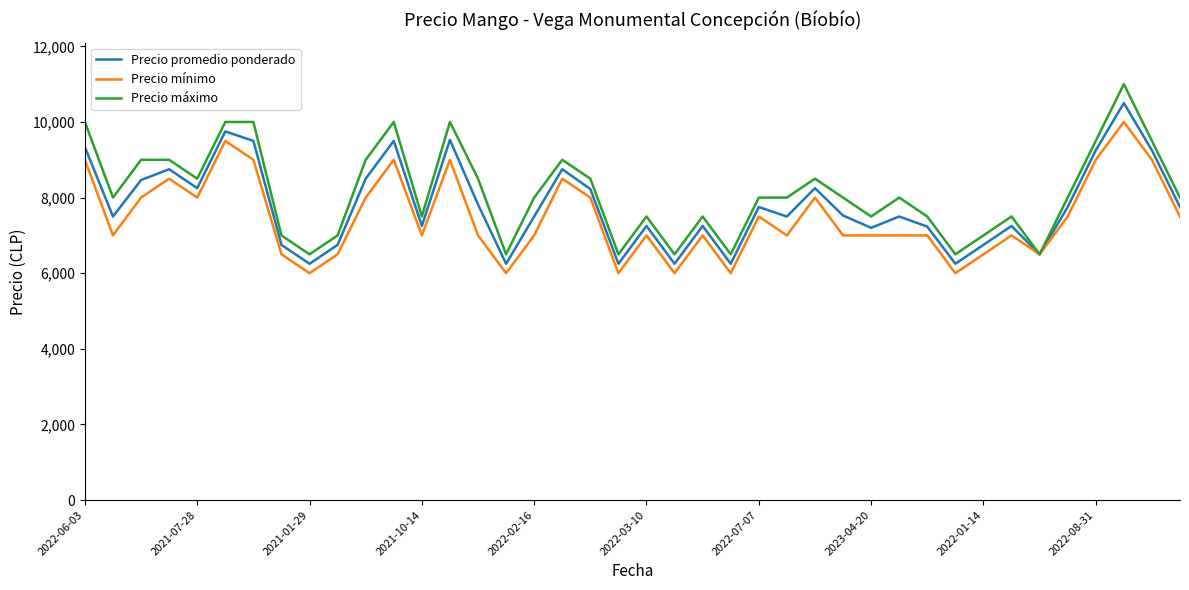

Which series has the largest range (max minus min)?

Precio máximo